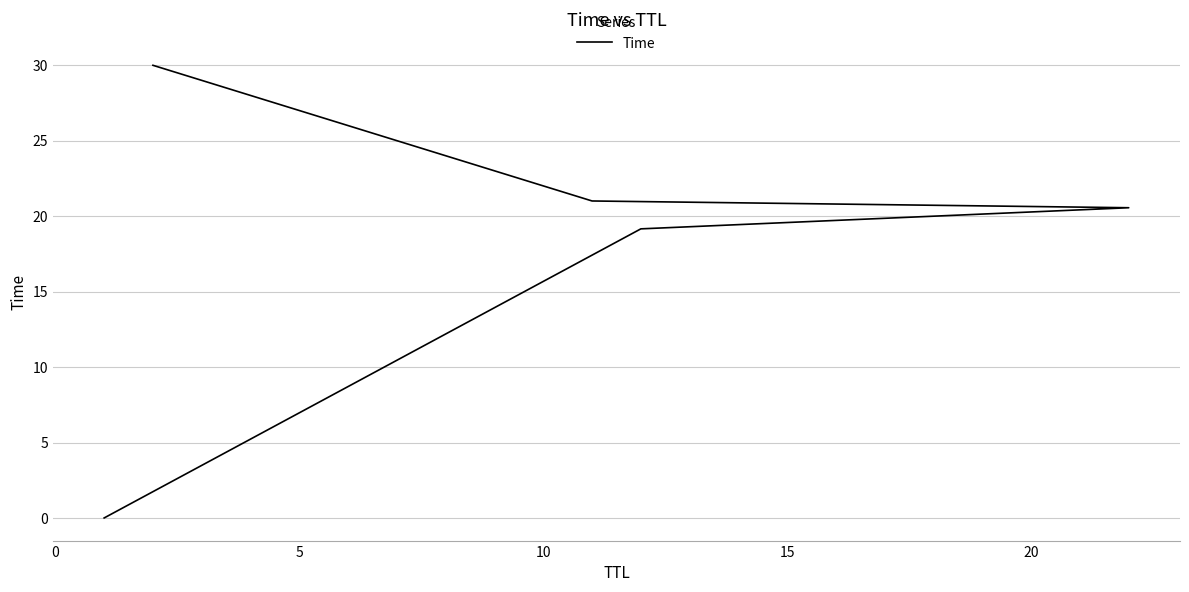

Count the number of data series in this chart.

1